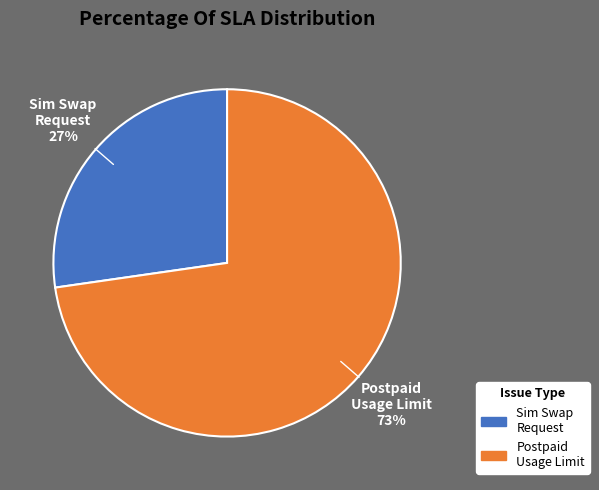

Is there any slice that represents more than half of the pie?

Yes